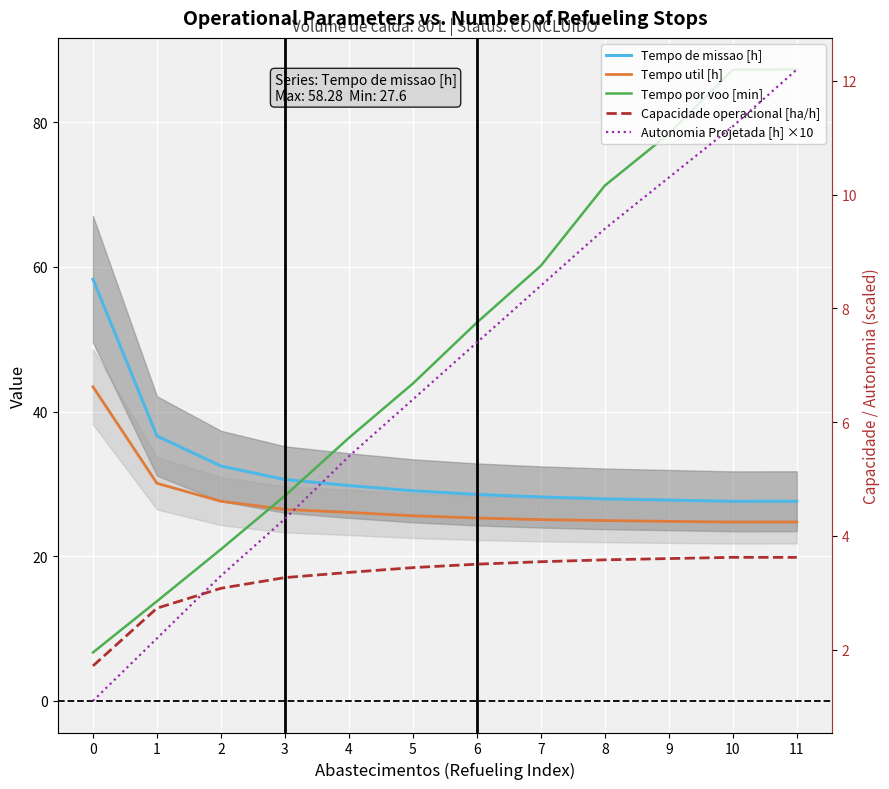

What is the total value across all series at 10?

154.4